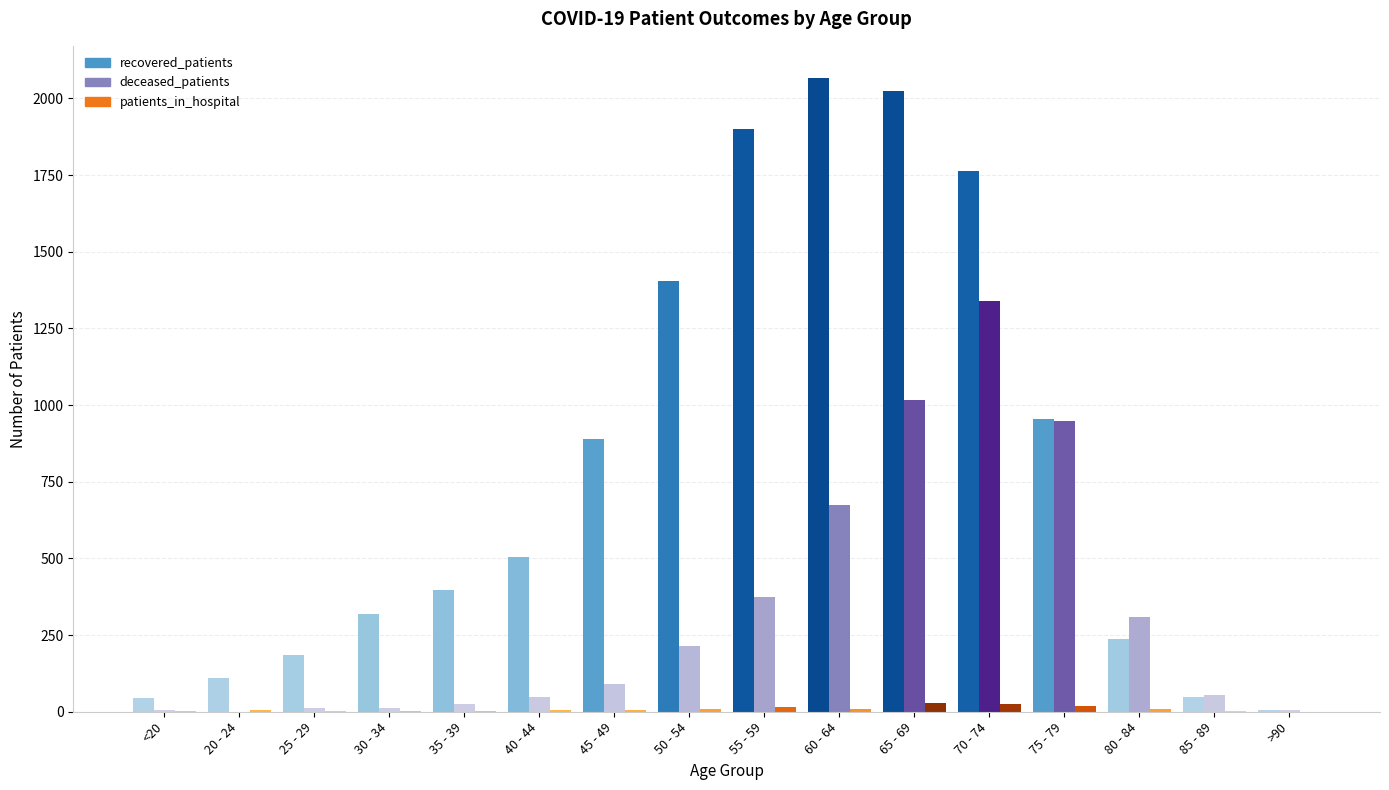

Where is patients_in_hospital nearest to the value 13?

55 - 59